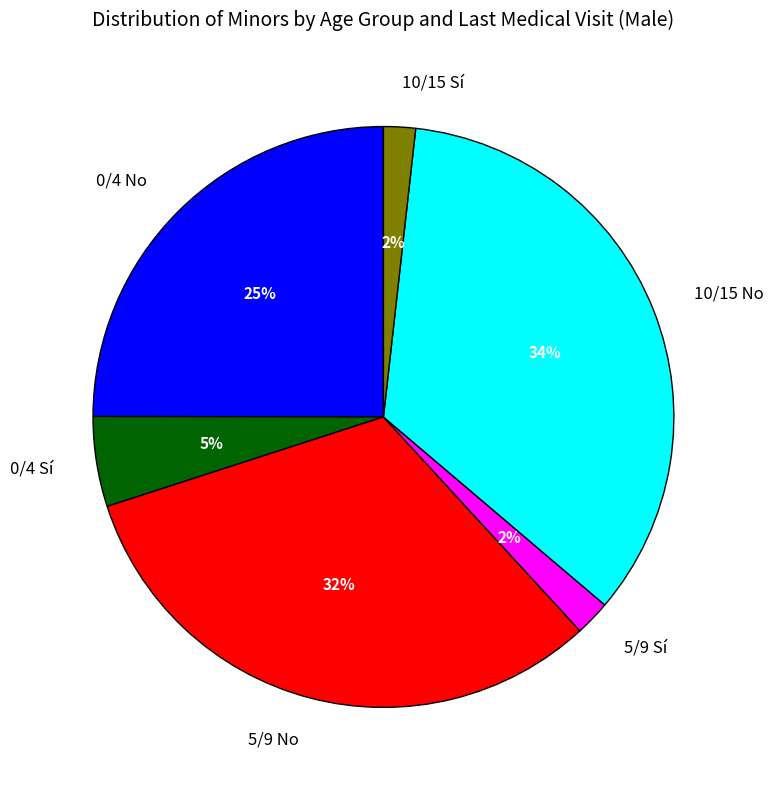

What is the ratio of the value at 5/9 Sí to the value at 0/4 No?

0.1